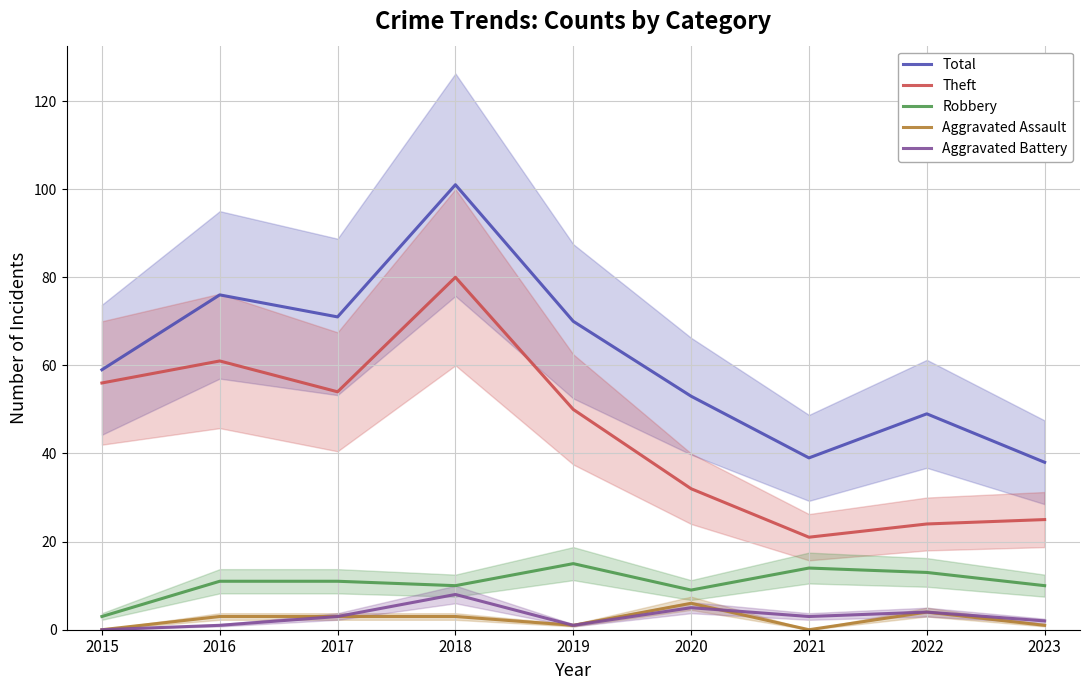

Reading right to left, transcribe all the data shown in this chart.

Total: 2023=38	2022=49	2021=39	2020=53	2019=70	2018=101	2017=71	2016=76	2015=59
Theft: 2023=25	2022=24	2021=21	2020=32	2019=50	2018=80	2017=54	2016=61	2015=56
Robbery: 2023=10	2022=13	2021=14	2020=9	2019=15	2018=10	2017=11	2016=11	2015=3
Aggravated Assault: 2023=1	2022=4	2021=0	2020=6	2019=1	2018=3	2017=3	2016=3	2015=0
Aggravated Battery: 2023=2	2022=4	2021=3	2020=5	2019=1	2018=8	2017=3	2016=1	2015=0